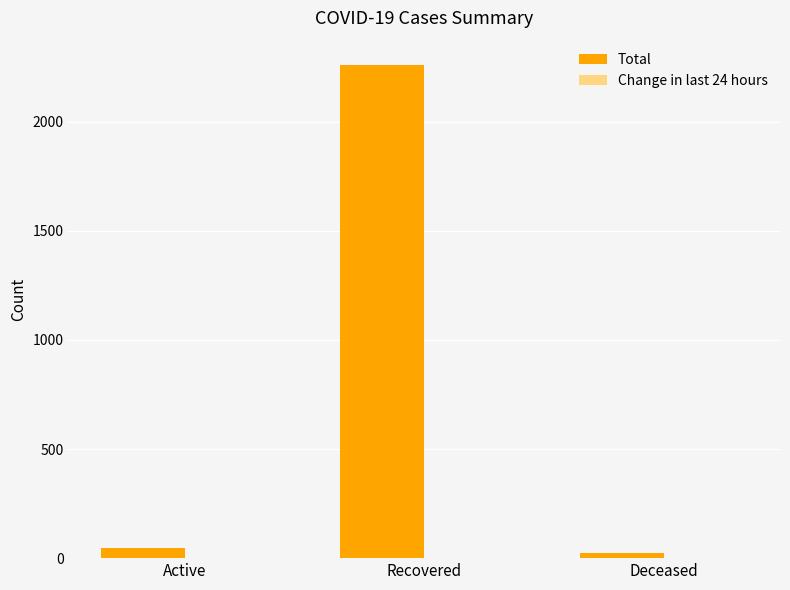

At which category is the sum across all series the highest?

Recovered